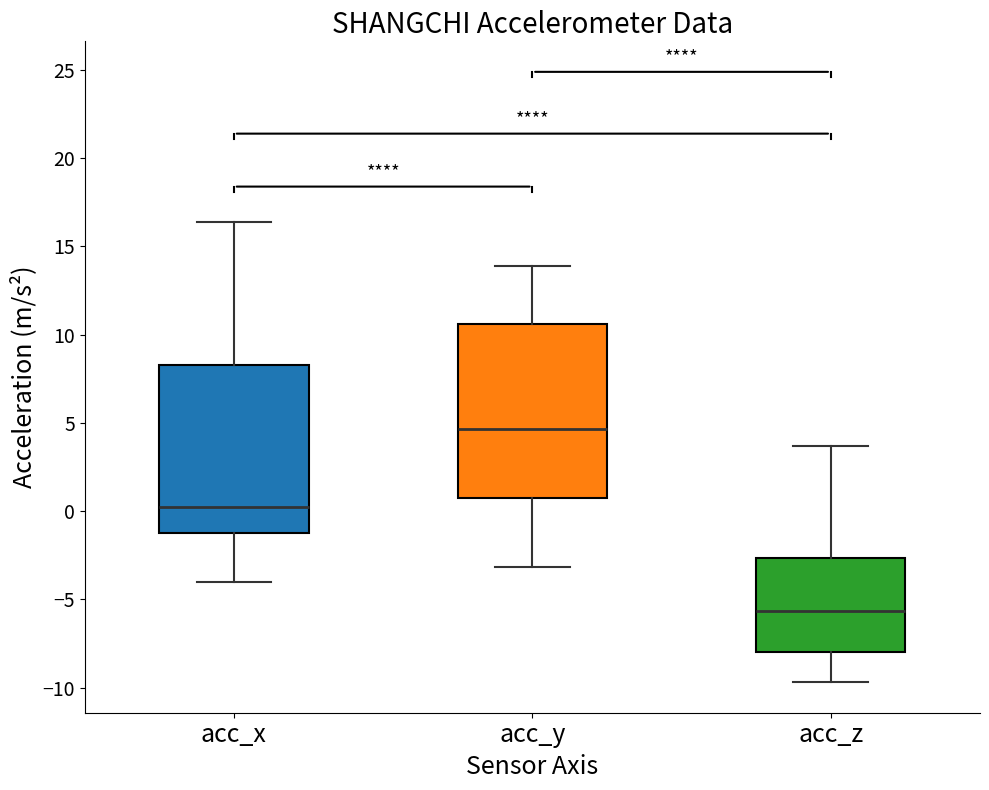

Reading left to right, read every box against the y-axis: the position of its median line, the range the box covers, and the ends of its whiskers. The values are not printed on the chart, so give them approximately, as read against the axis.

acc_x: median 0.5, box -1.5 to 8.5, whiskers -4.0 to 16.5
acc_y: median 4.5, box 0.5 to 10.5, whiskers -3.0 to 14.0
acc_z: median -5.5, box -8.0 to -2.5, whiskers -9.5 to 3.5